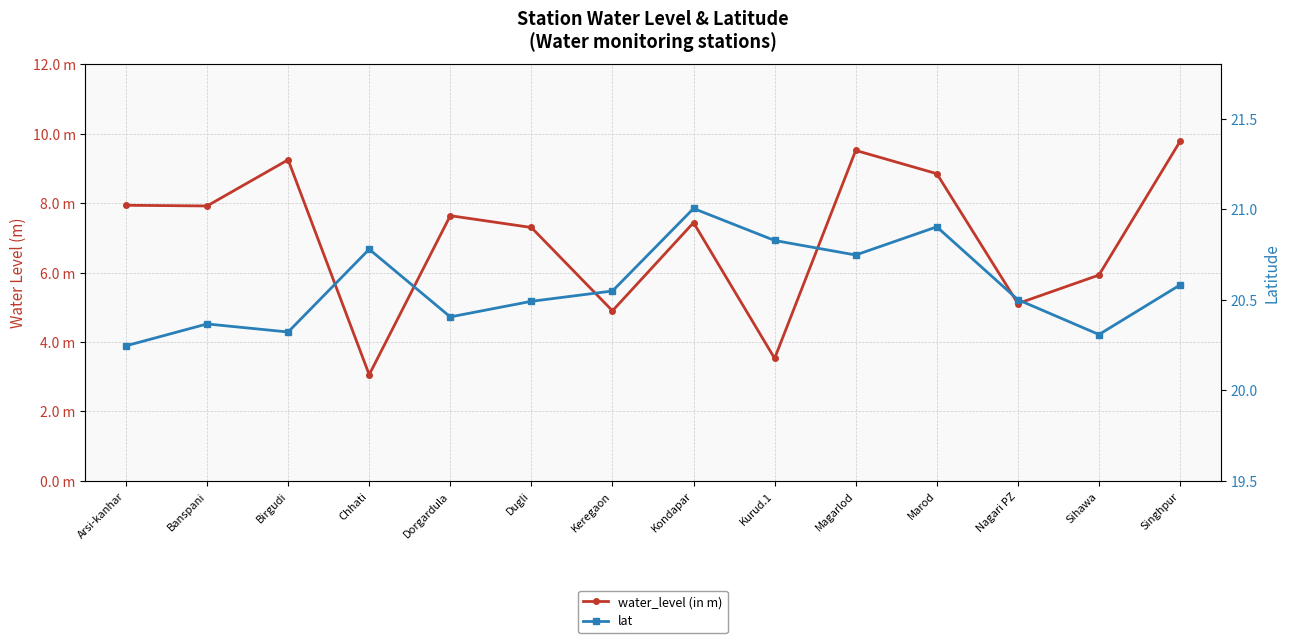

What is the total value across all series at Marod?

29.8